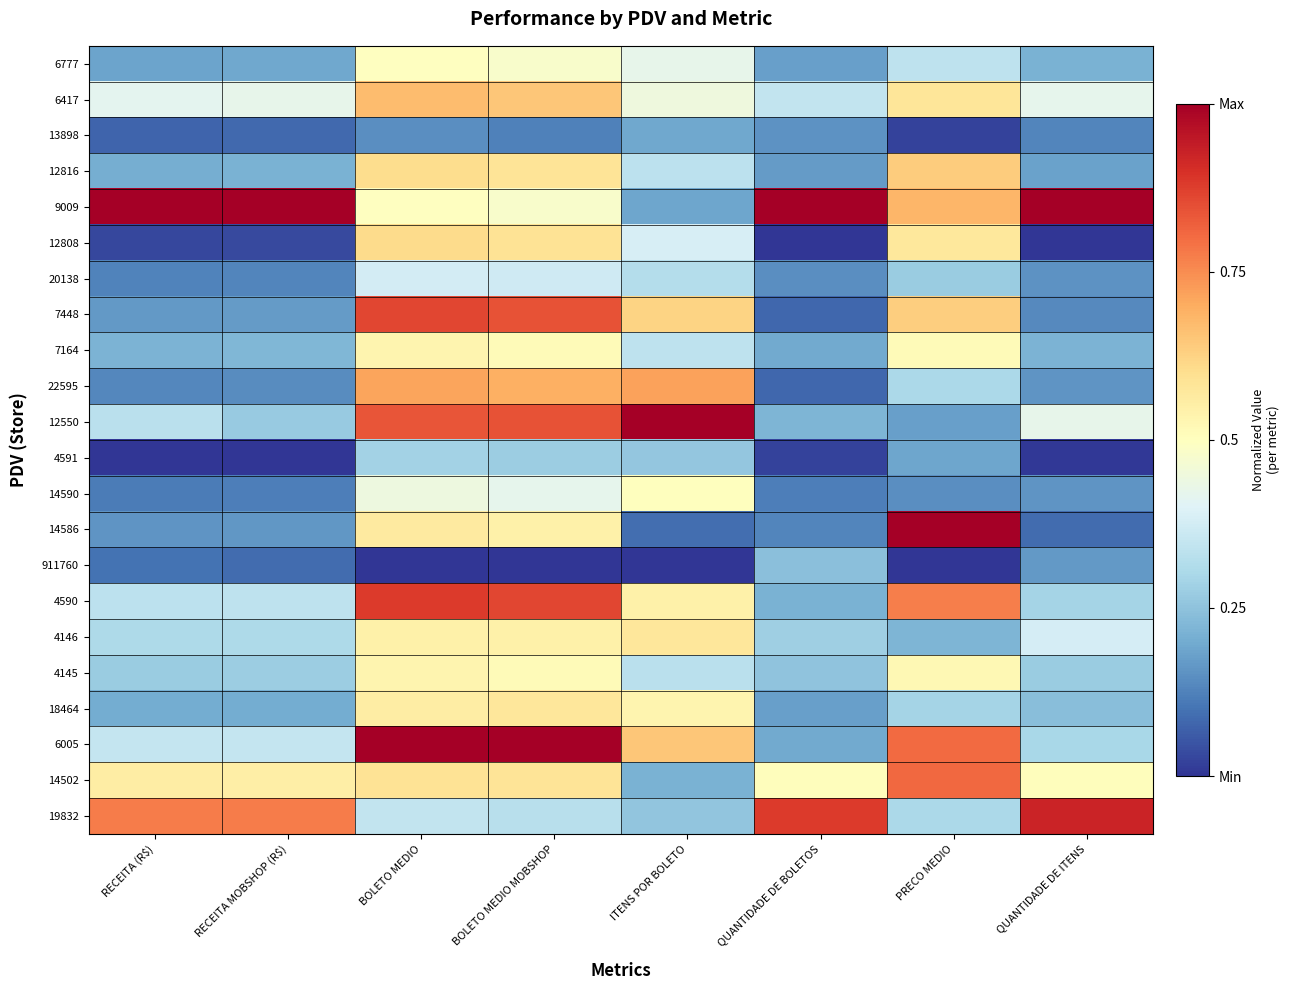

Rank the series at BOLETO MEDIO from lowest to highest value.

911760, 13898, 4591, 19832, 20138, 14590, 9009, 6777, 7164, 4145, 4146, 18464, 14586, 14502, 12816, 12808, 6417, 22595, 12550, 7448, 4590, 6005